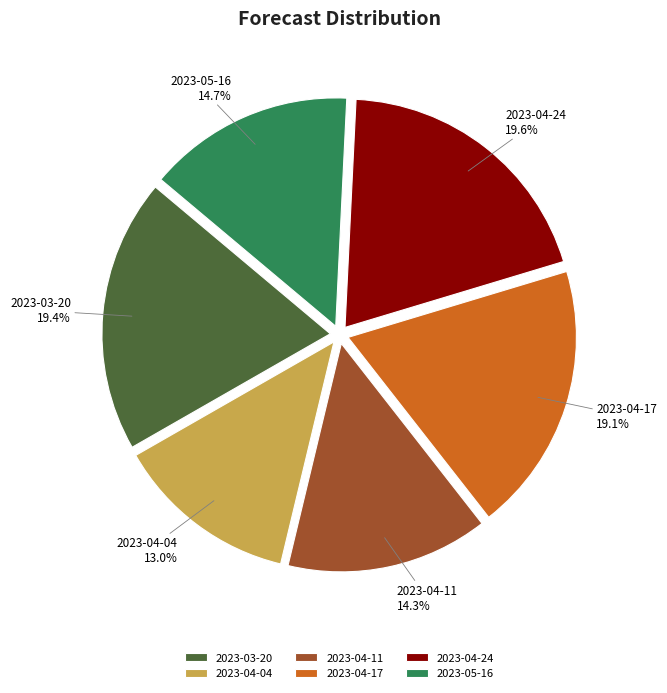

To the nearest percent, what percentage of the pie is 2023-04-17?

19%